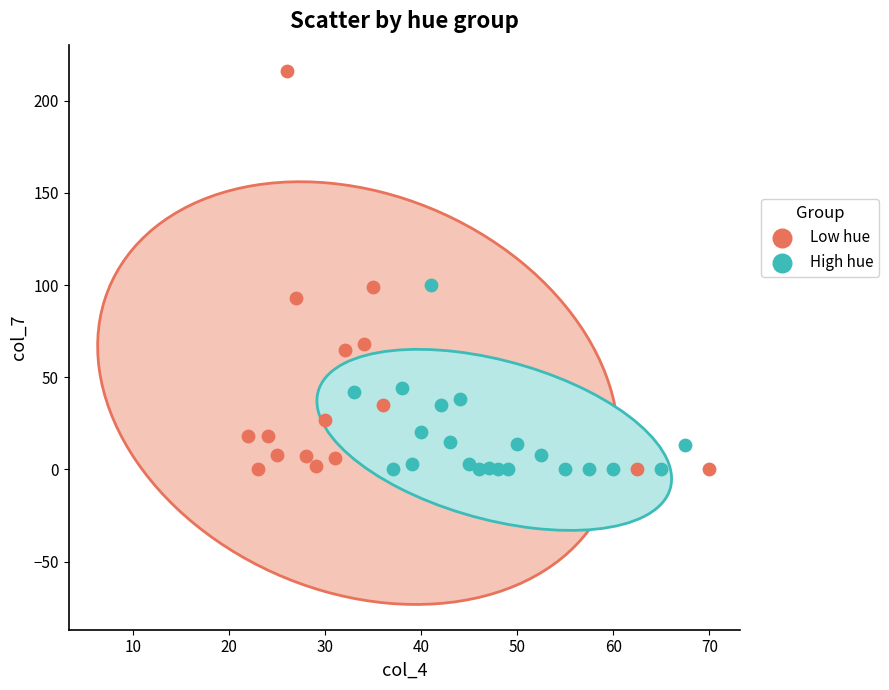

Which series has the largest Y range (max minus min)?

Low hue